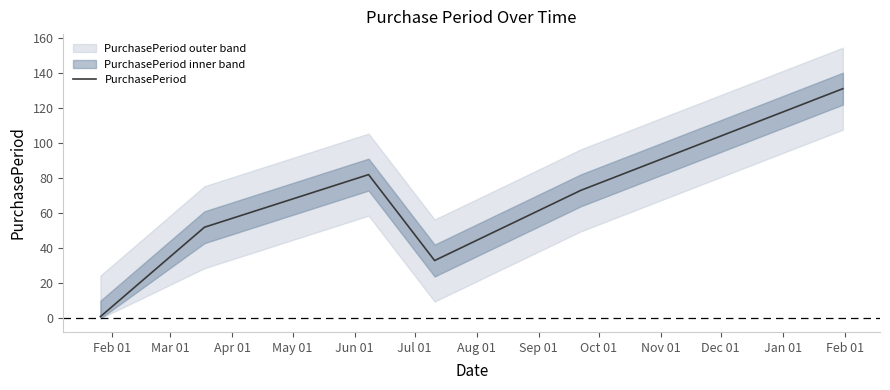

True or false: the data has more than 0 interior local peaks.

True